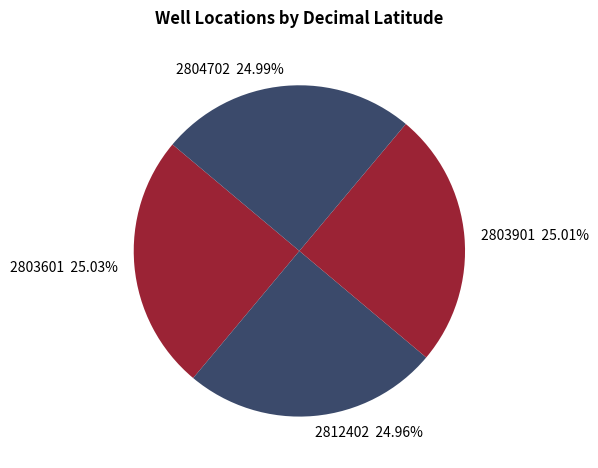

Is it true that 2812402 is 11% of the pie?

False